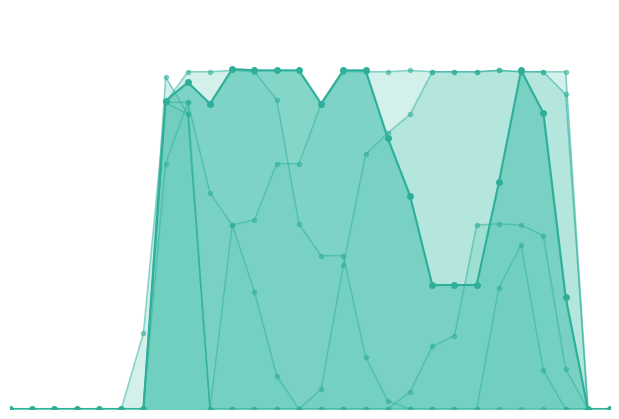

At 1, list the series in order from smallest to largest.

col_15, col_16, col_14, col_13, col_12, col_17